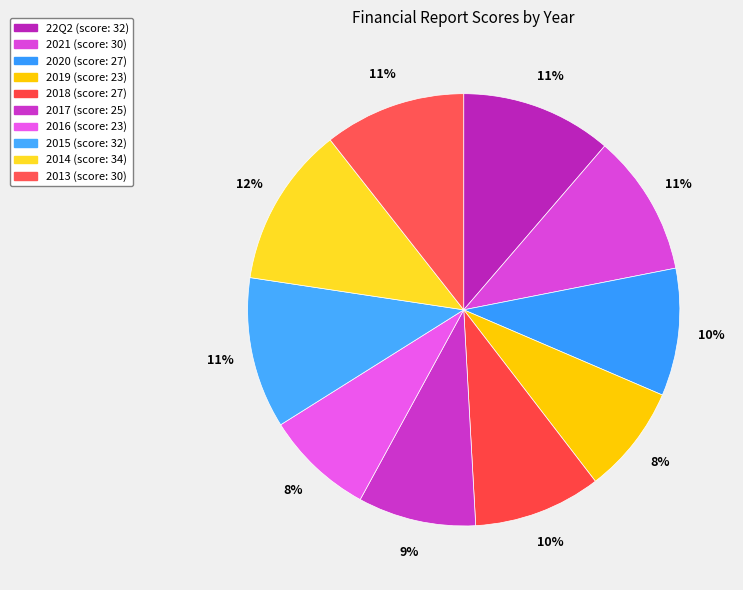

To the nearest percent, what percentage of the pie is 2017?

9%